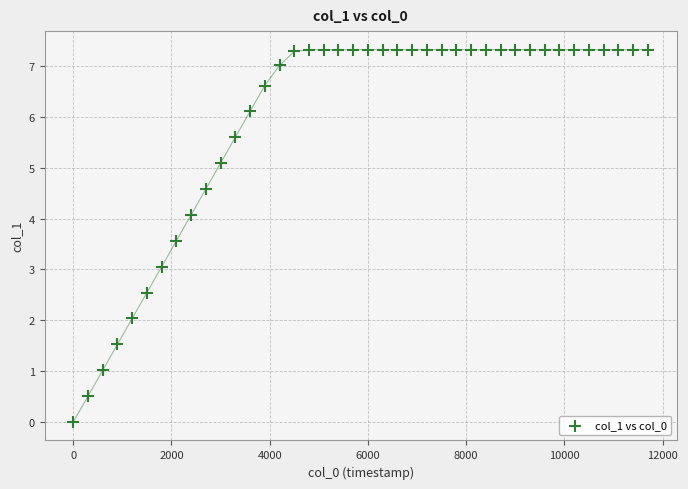

What is the range of Y values (max minus min)?

7.3